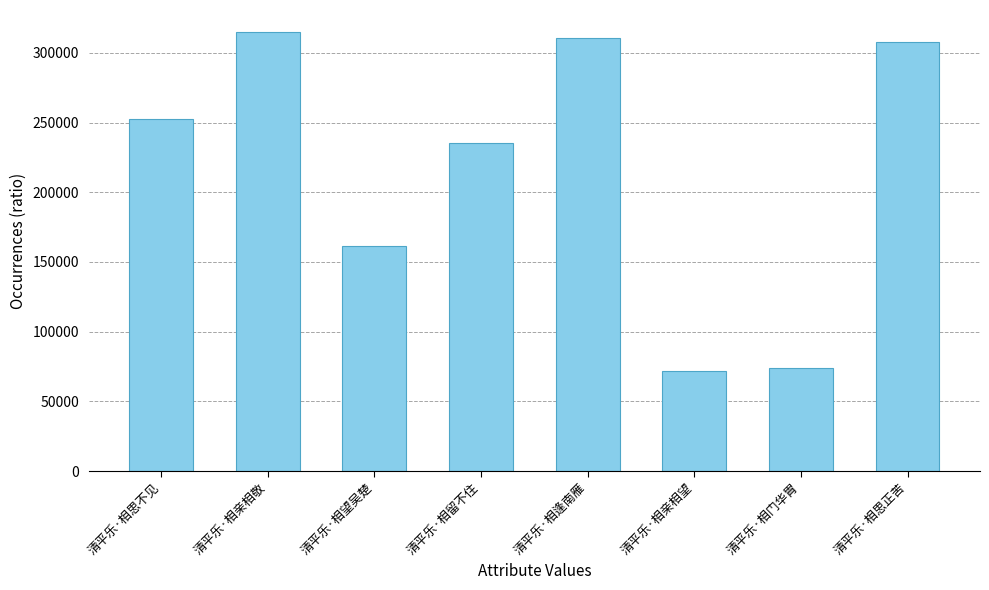

What is the value of the 1st bar from the left?

252959